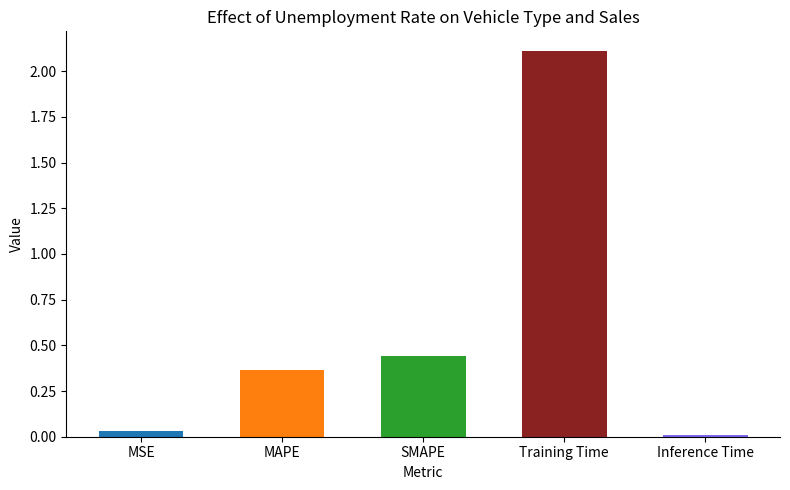

What position from the right is Inference Time?

1